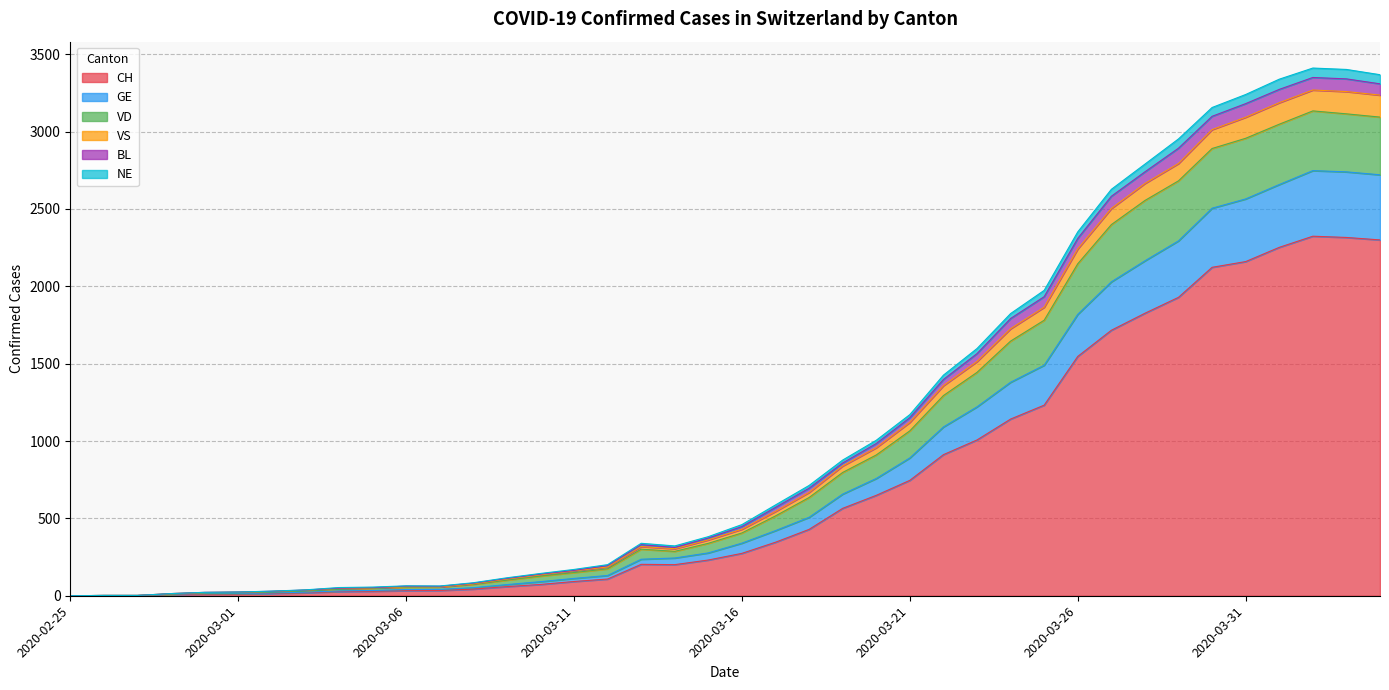

What is the maximum value for CH?

2324